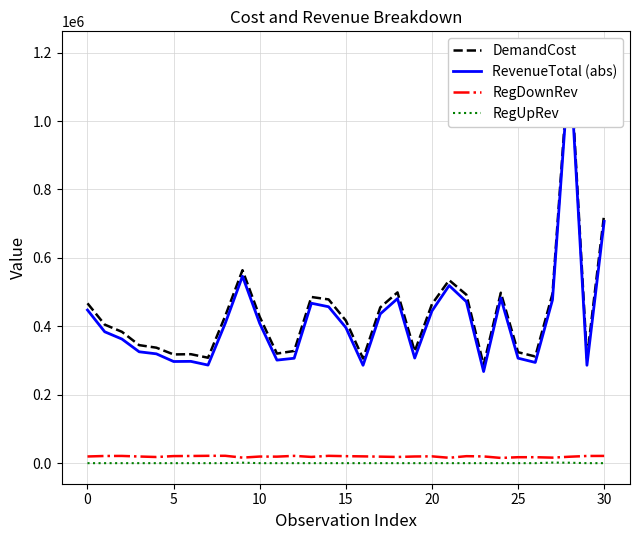

Reading right to left, list all the values displayed in this chart.

DemandCost: 727938.1	307146.1	1202195.7	495366.4	311833.0	324295.8	498137.4	287491.8	492371.6	534926.0	464725.5	326772.1	499136.4	455311.9	305879.4	416900.4	478615.9	485709.3	327971.4	320276.2	427793.4	564097.4	430457.9	308174.6	318539.5	317813.7	337545.2	345019.0	383923.3	405001.7	467238.9
RevenueTotal (abs): 706771.4	286146.7	1182126.0	477527.2	294427.6	306901.4	482830.2	267823.0	471951.8	519207.6	444797.9	307255.5	481016.0	436282.6	286056.8	396491.0	457206.9	467483.2	306673.0	301223.4	408454.0	546485.6	408937.8	286717.5	297569.3	297140.3	319550.6	325571.3	362808.9	384040.4	447719.4
RegDownRev: 21166.6	20999.4	18819.0	16157.0	17405.4	17394.5	15307.2	19668.8	20419.8	15718.4	19927.7	19516.6	18120.4	19029.3	19822.6	20409.5	21409.0	18226.1	21298.3	19052.8	19339.4	16201.2	21520.1	21457.1	20970.2	20673.4	17994.6	19447.6	21114.5	20961.2	19519.5
RegUpRev: 0.0	0.0	1250.7	1682.2	0.0	0.0	0.0	0.0	0.0	0.0	0.0	0.0	0.0	0.0	0.0	0.0	0.0	0.0	0.0	0.0	0.0	1410.5	0.0	0.0	0.0	0.0	0.0	0.0	0.0	0.0	0.0